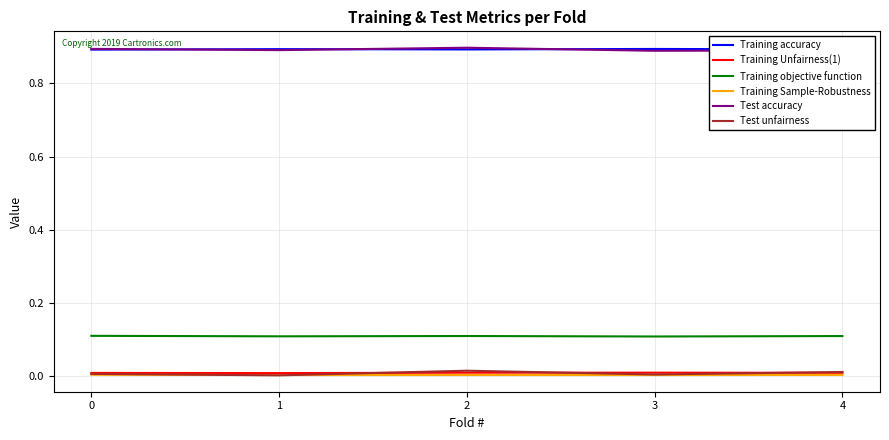

True or false: Training Unfairness(1) and Training objective function cross at least once.

False